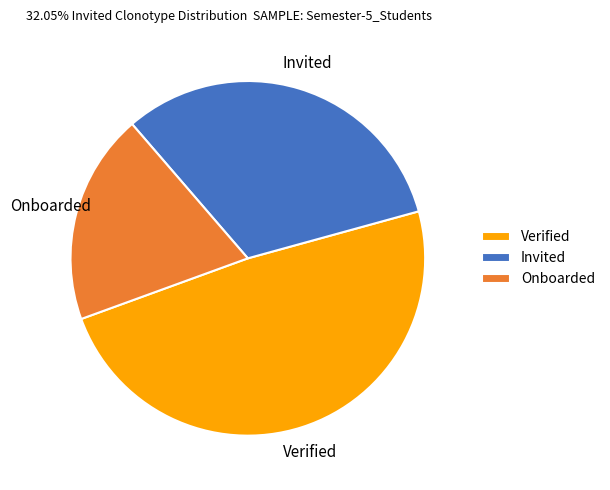

What is the smallest slice in the pie chart?

Onboarded